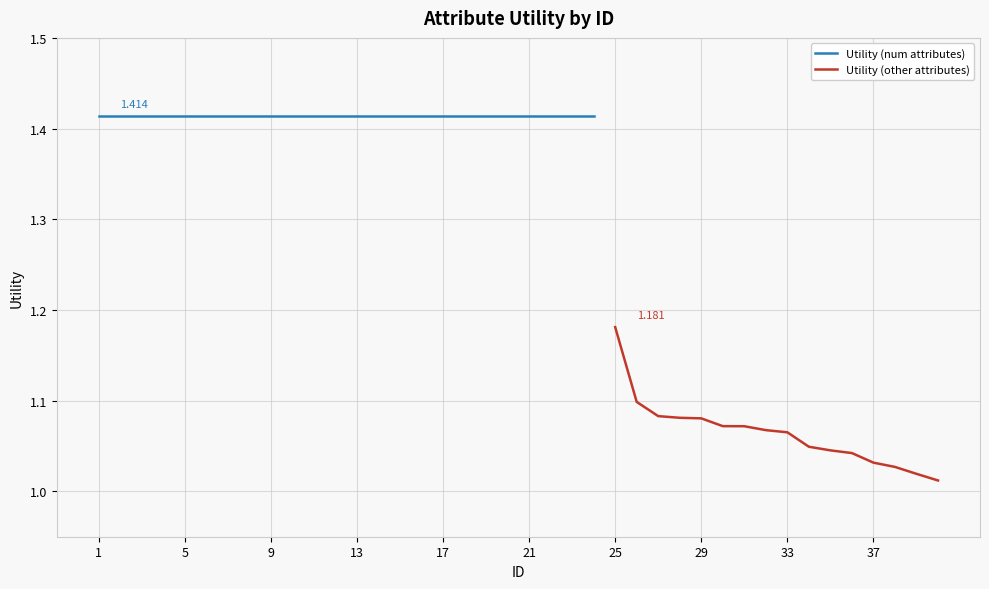

What is the sum of all values?

51.0